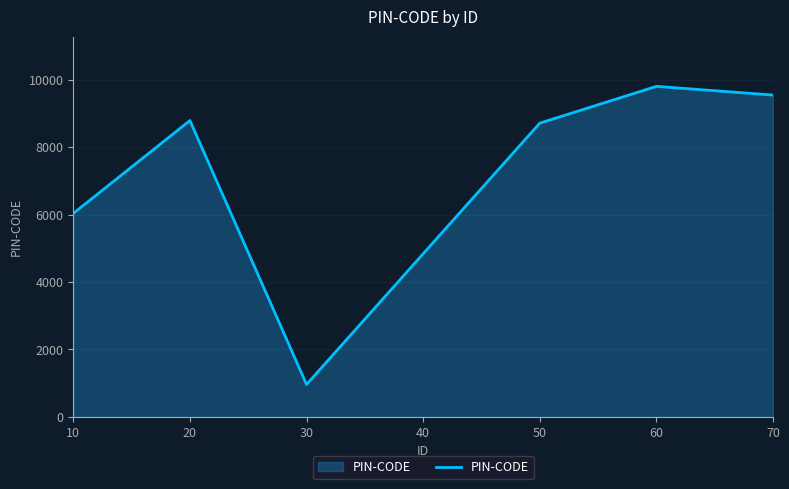

What is the ratio of the value at 20 to the value at 40?

1.8